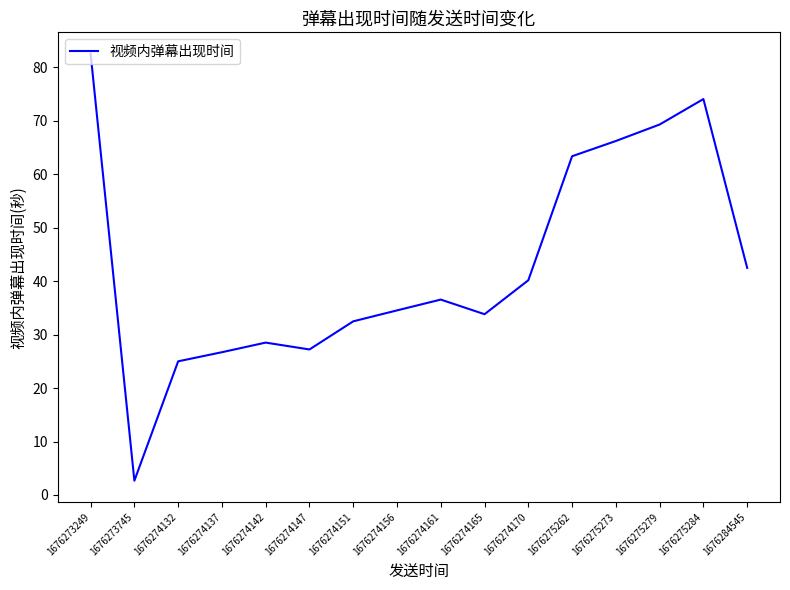

Count the number of data series in this chart.

1